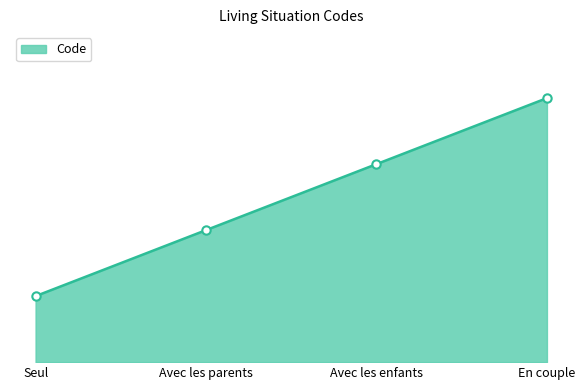

Is this an area chart (filled region under the line)?

Yes